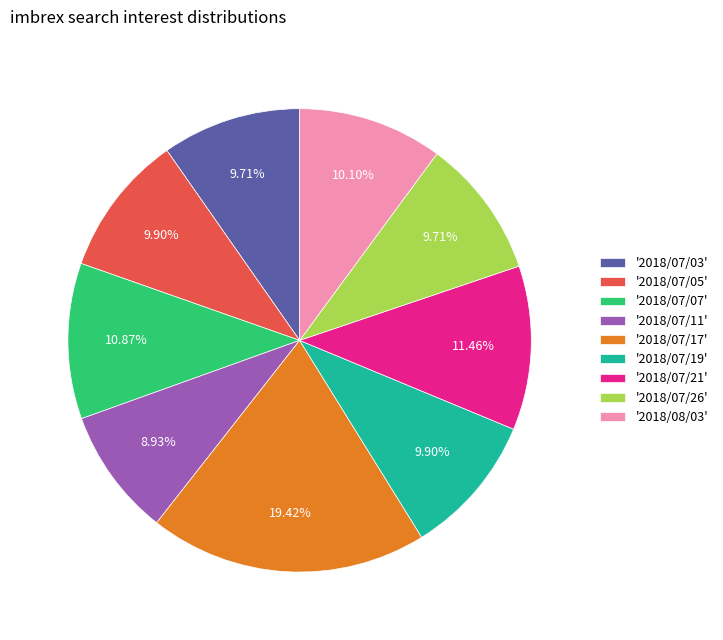

Approximately how many times larger is the value at '2018/07/11' compared to '2018/07/03'?

0.9